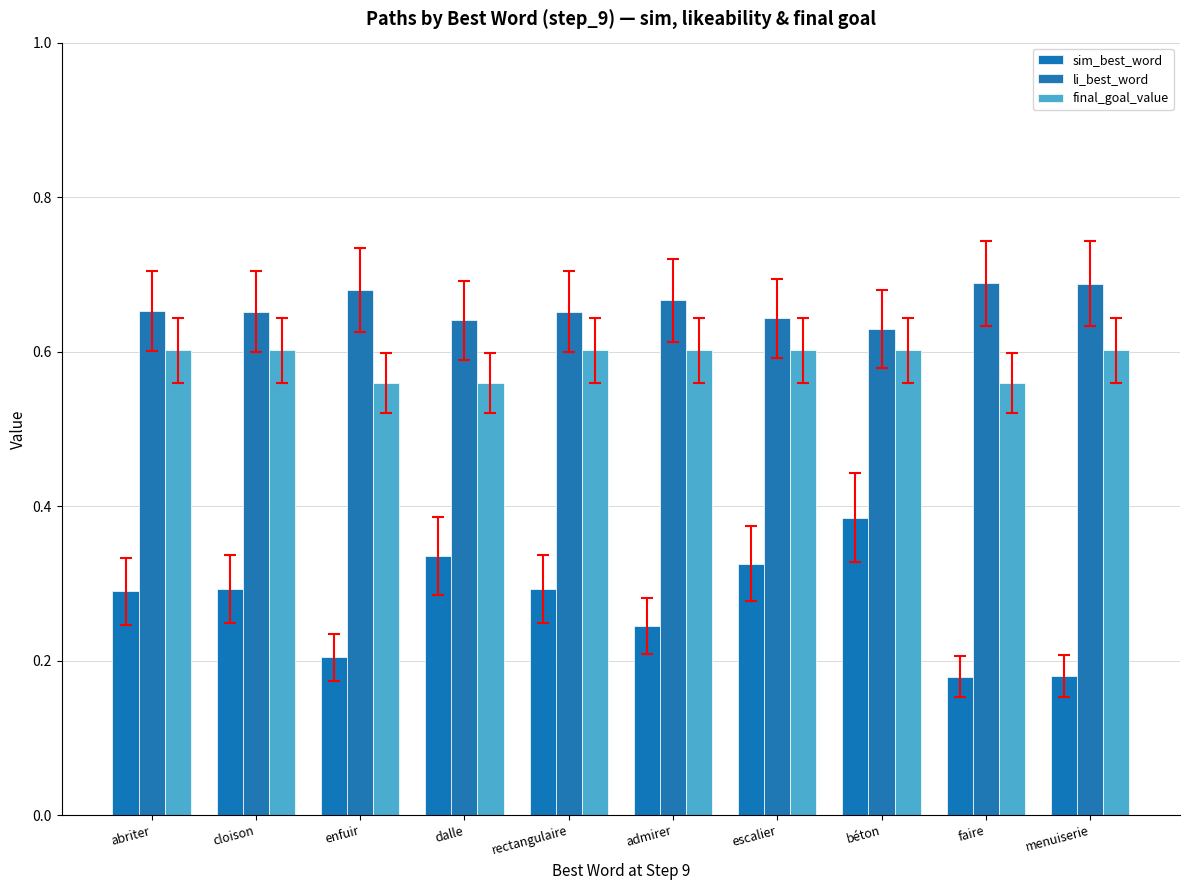

How many distinct data groups are displayed?

3